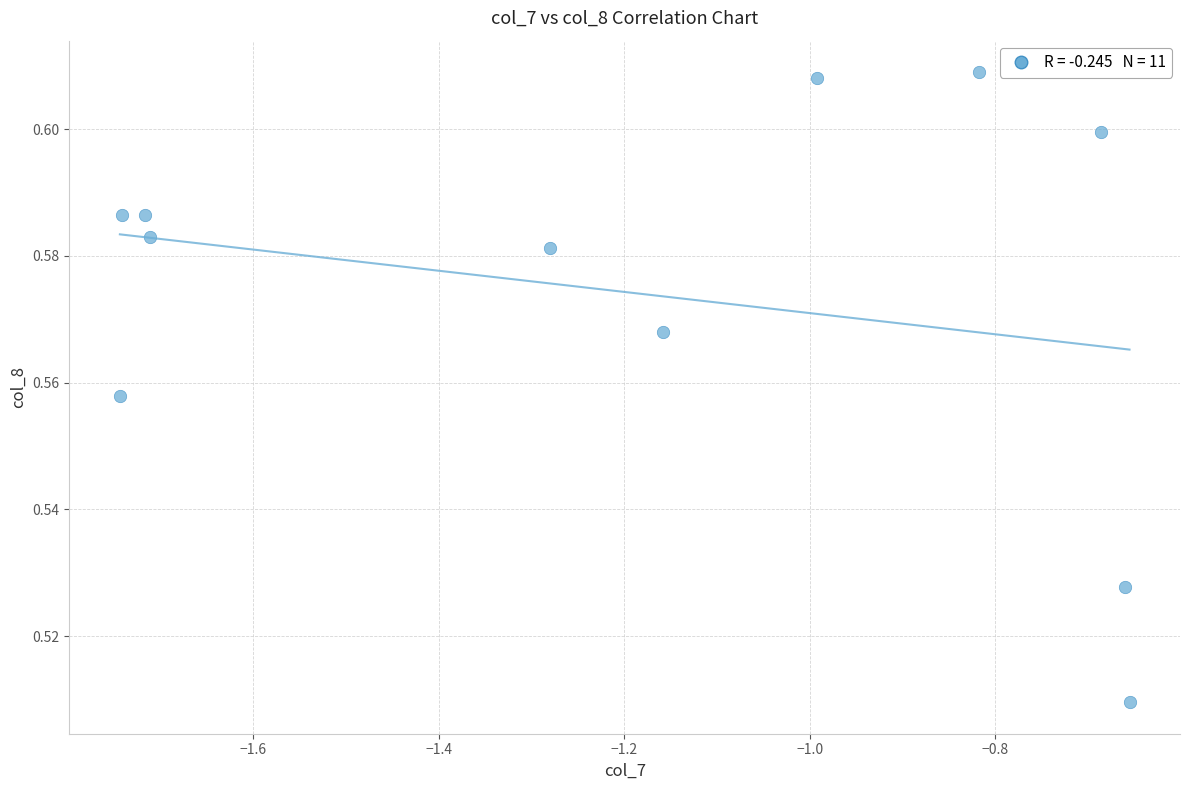

What is the average X value?

-1.2